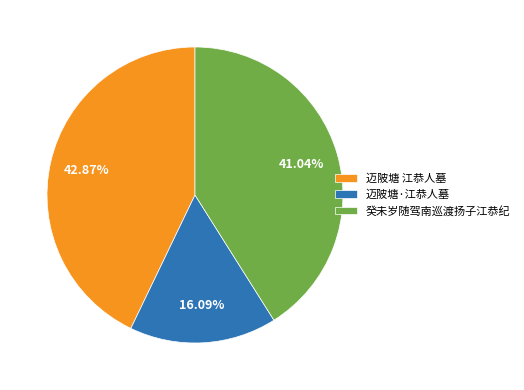

To the nearest percent, what is the combined percentage of 癸未岁随驾南巡渡扬子江恭纪 and 迈陂塘·江恭人墓?

57%